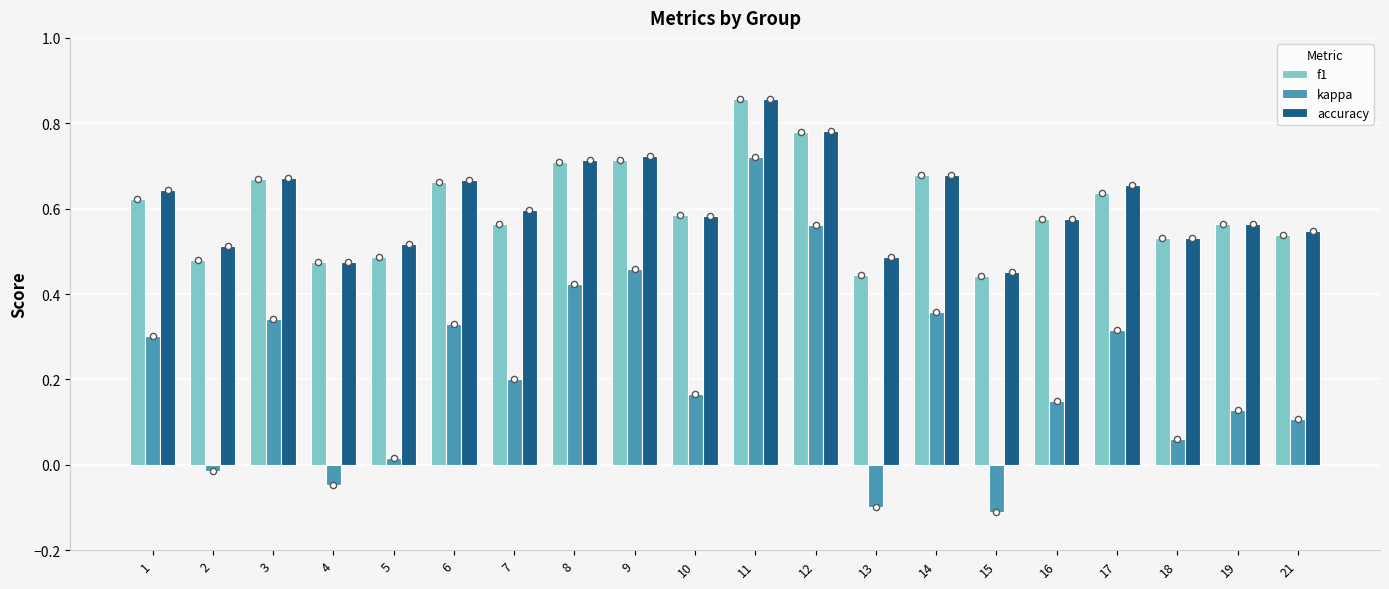

At how many categories does at least one series exceed 0?

20